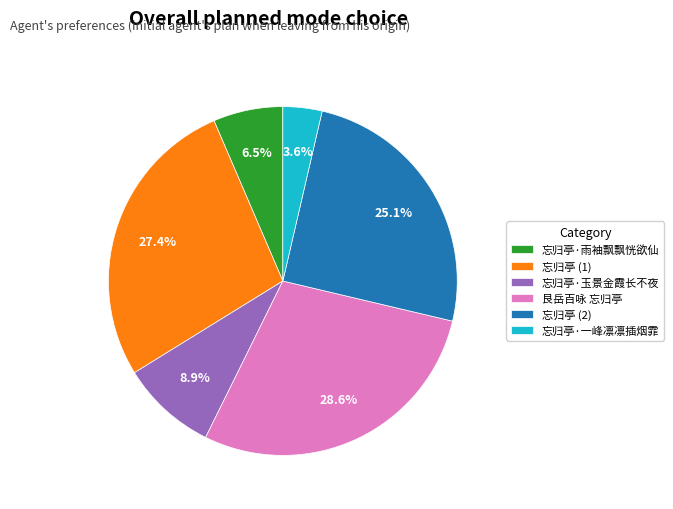

True or false: 忘归亭·玉景金霞长不夜 accounts for 1% of the total.

False